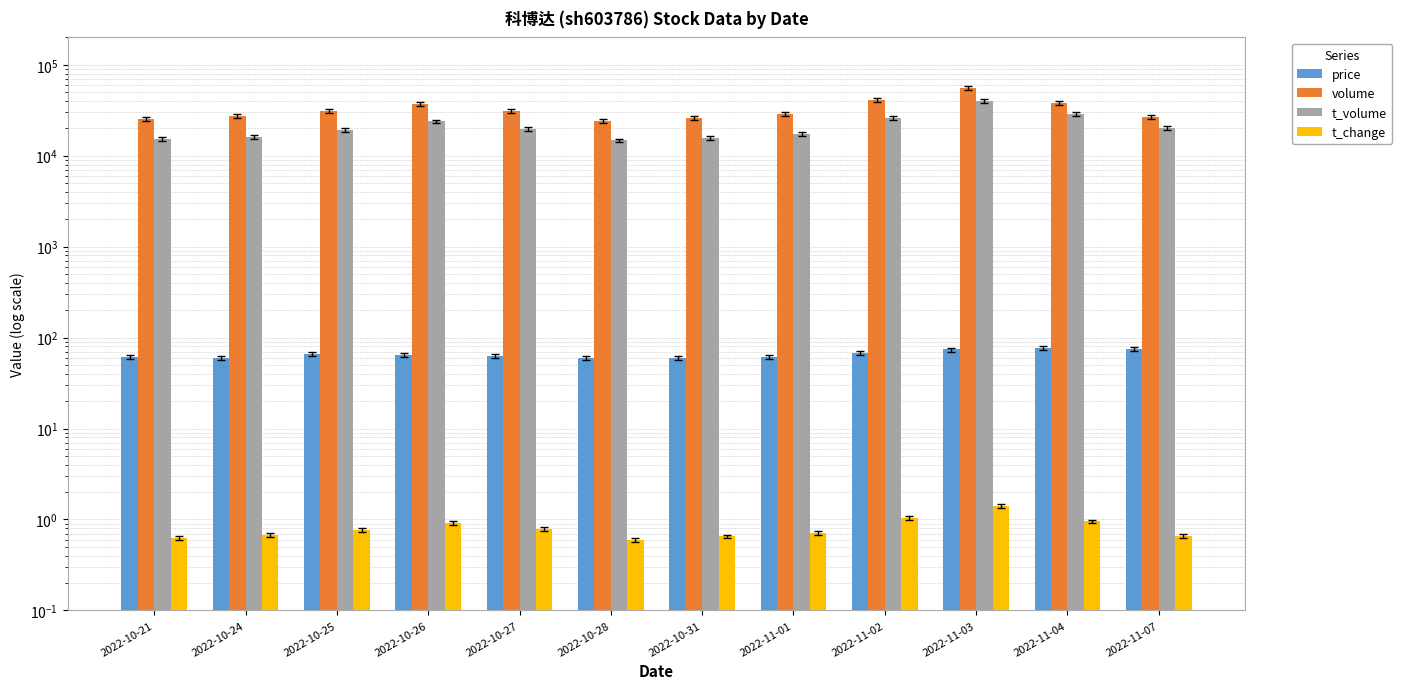

At which category is the sum across all series the highest?

2022-11-03